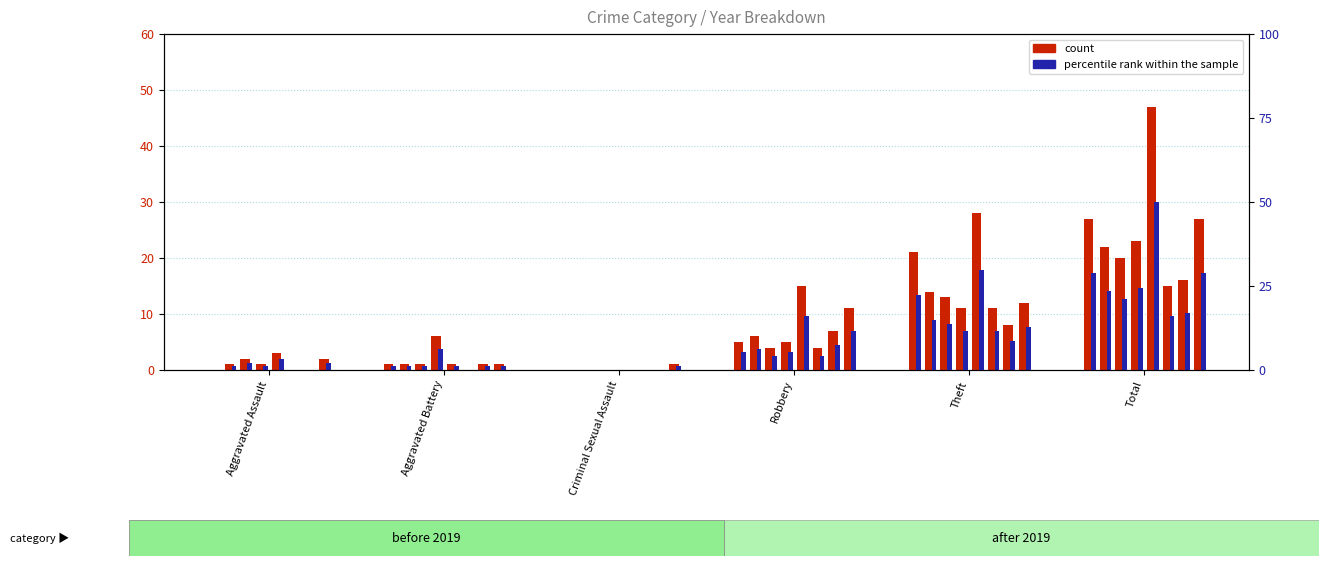

At how many categories does at least one series exceed 4?

3